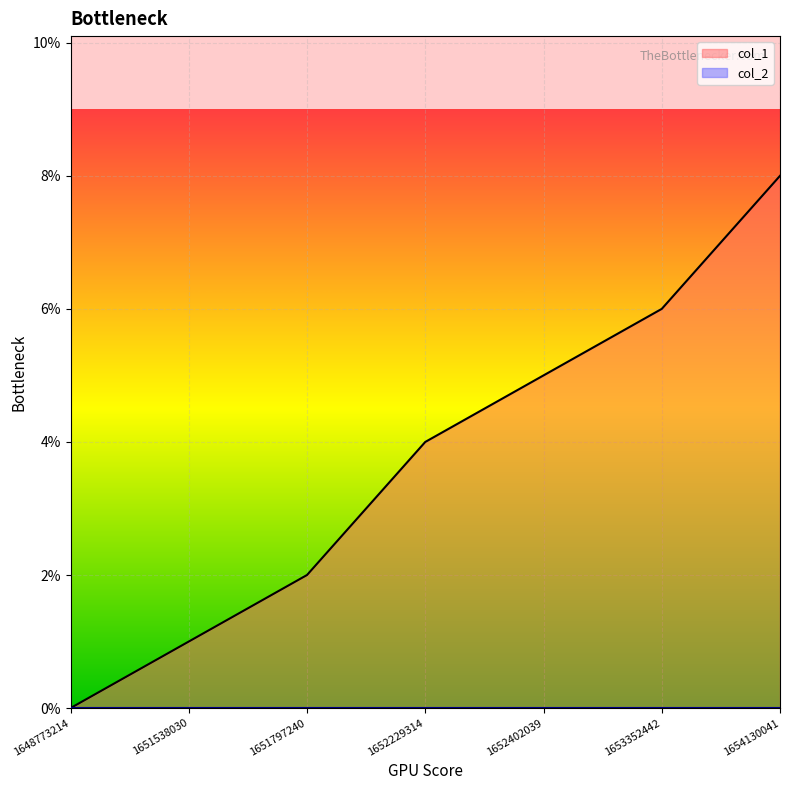

Rank the categories by value from highest to lowest.

1654130041, 1653352442, 1652402039, 1652229314, 1651797240, 1651538030, 1648773214